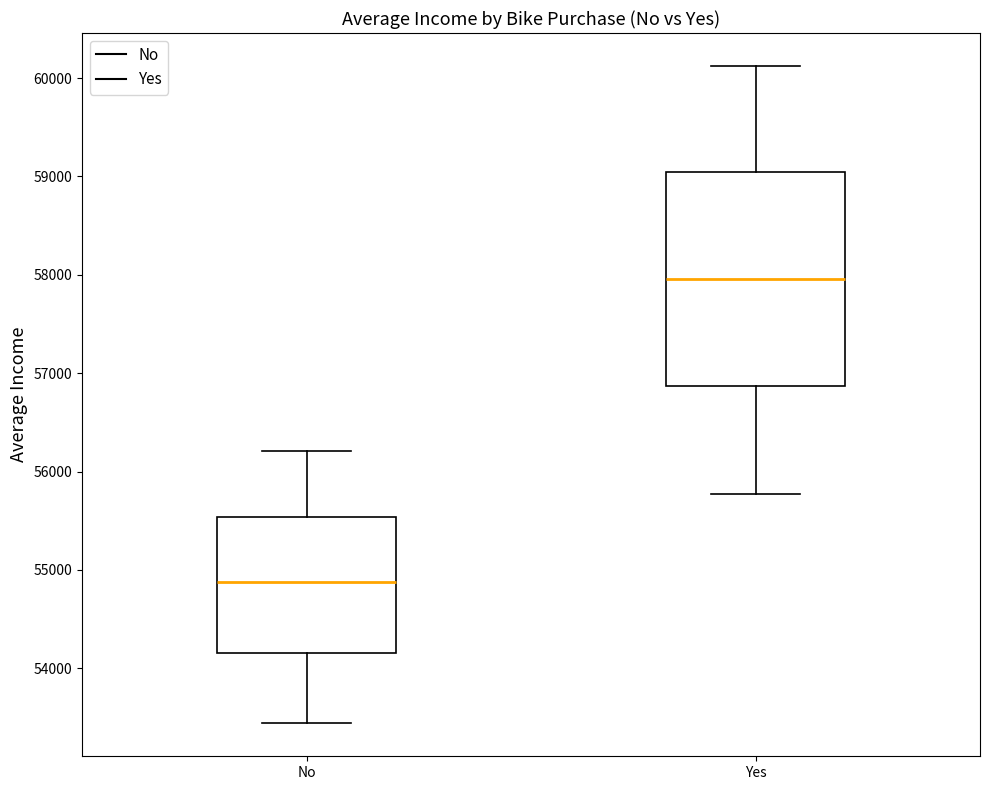

Which box is the tallest, from its lower edge to its upper edge?

Yes